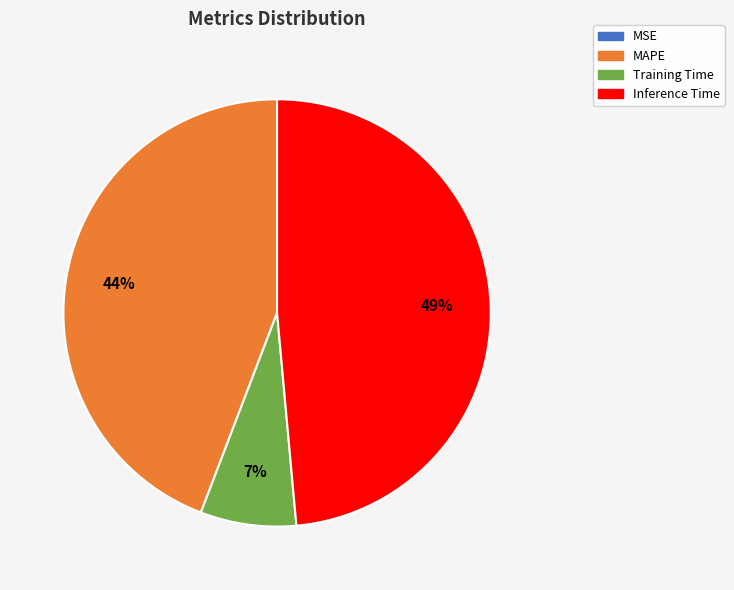

Which slice is the largest?

Inference Time